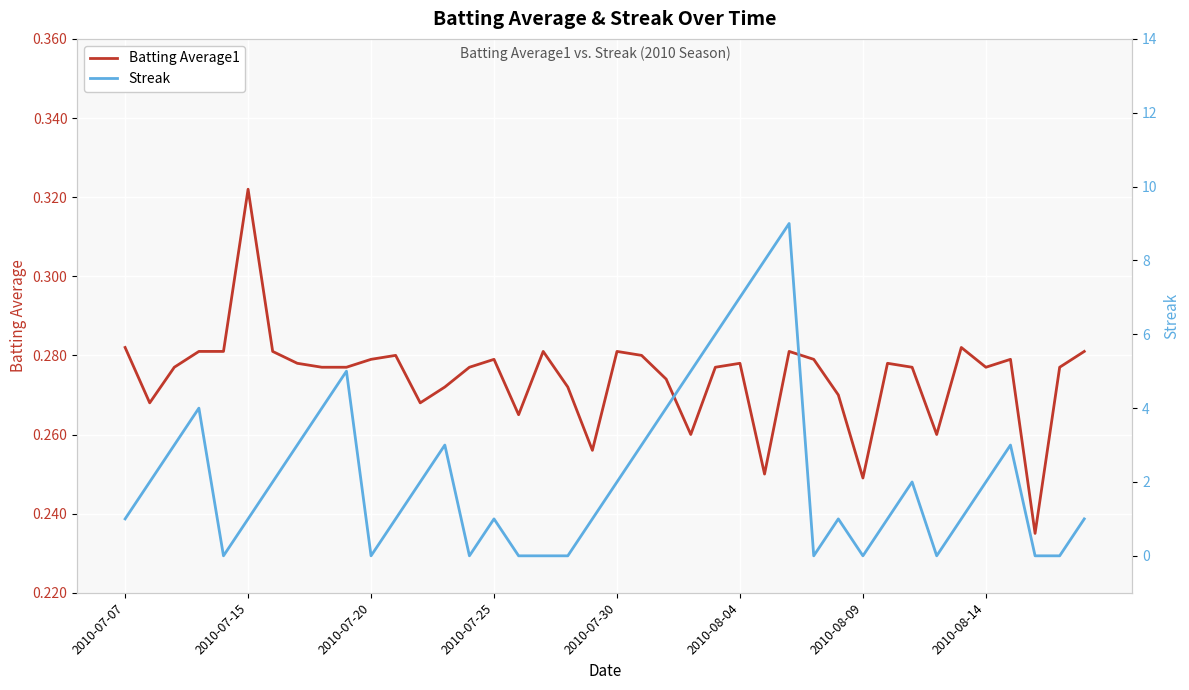

What is the difference between the second highest and second lowest values in the Streak series?

8.0